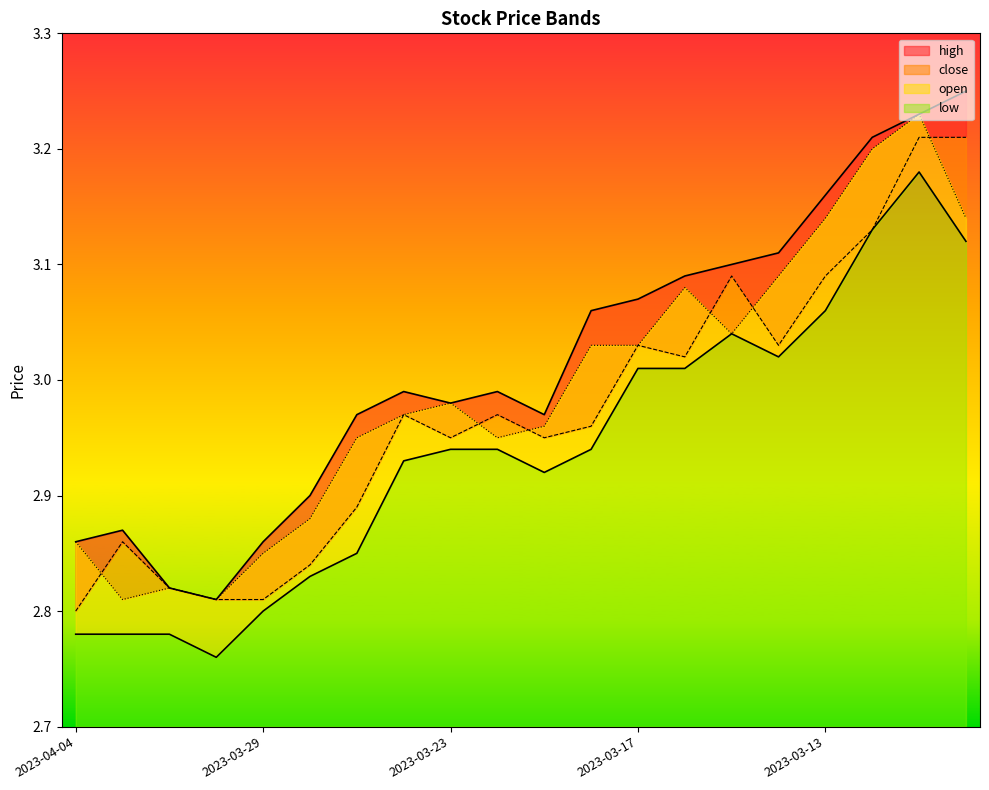

True or false: open has a value of 0.7 at 2023-03-24.

False